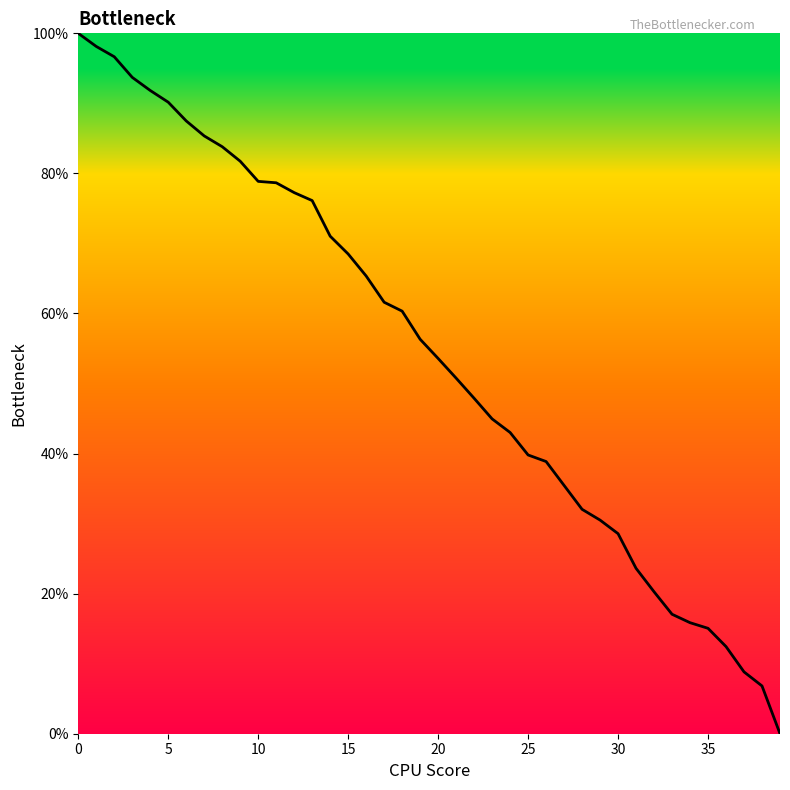

What is the greatest value displayed?

100.0